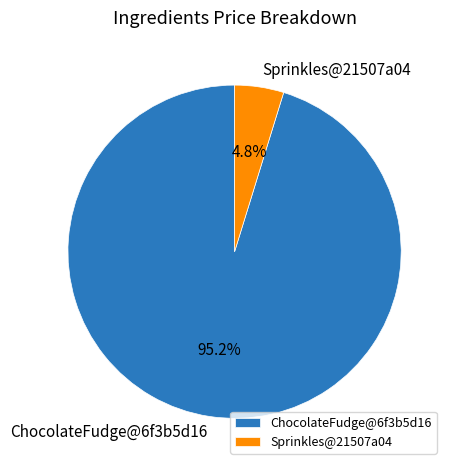

What portion of the pie excludes ChocolateFudge@6f3b5d16?

4.8%